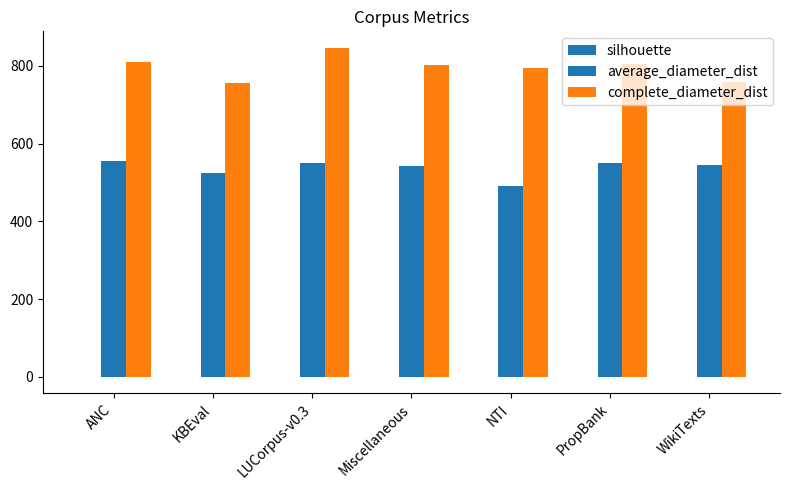

Reading left to right, list all the values displayed in this chart.

silhouette: ANC=-0.0	KBEval=-0.0	LUCorpus-v0.3=-0.0	Miscellaneous=-0.0	NTI=0.0	PropBank=-0.0	WikiTexts=0.0
average_diameter_dist: ANC=554.6	KBEval=523.3	LUCorpus-v0.3=549.8	Miscellaneous=542.0	NTI=489.9	PropBank=550.5	WikiTexts=545.7
complete_diameter_dist: ANC=811.1	KBEval=756.0	LUCorpus-v0.3=846.6	Miscellaneous=802.0	NTI=793.7	PropBank=803.9	WikiTexts=758.6